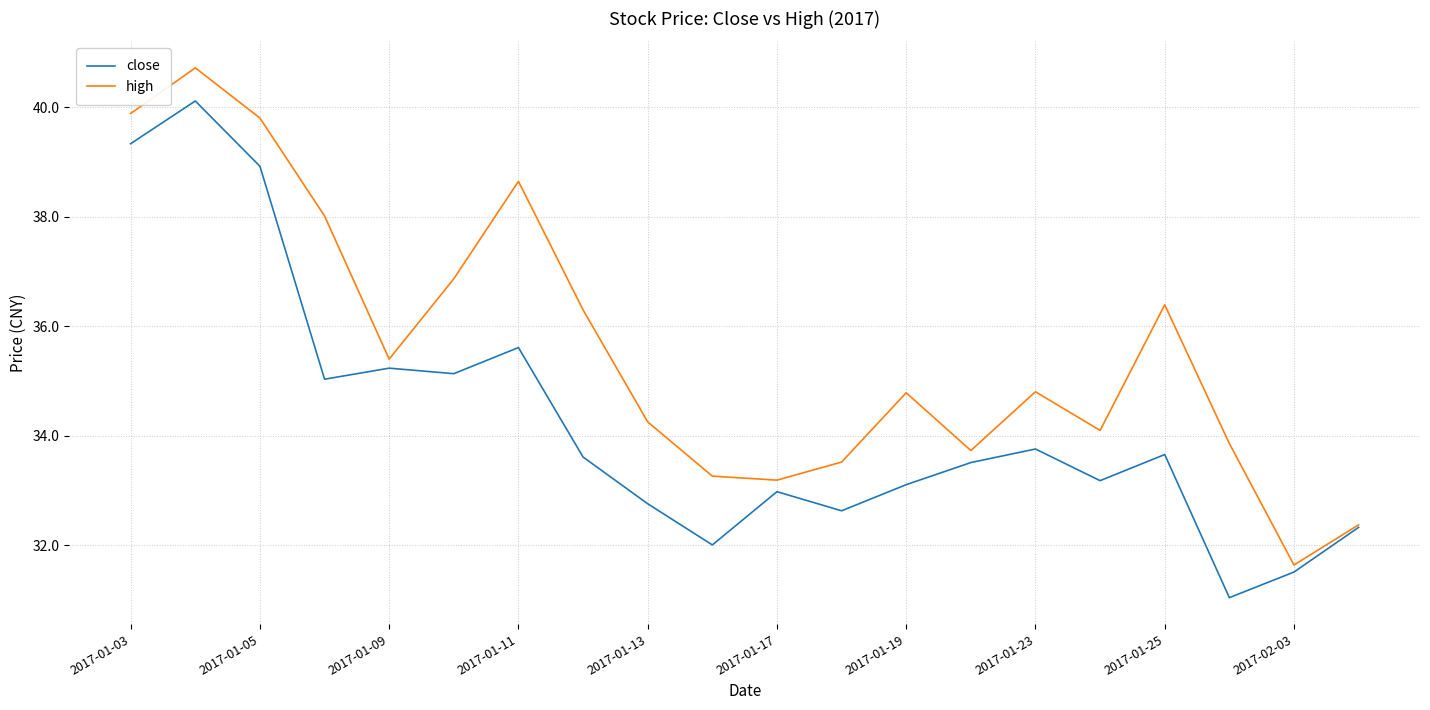

What is the minimum value shown in the chart?

31.0